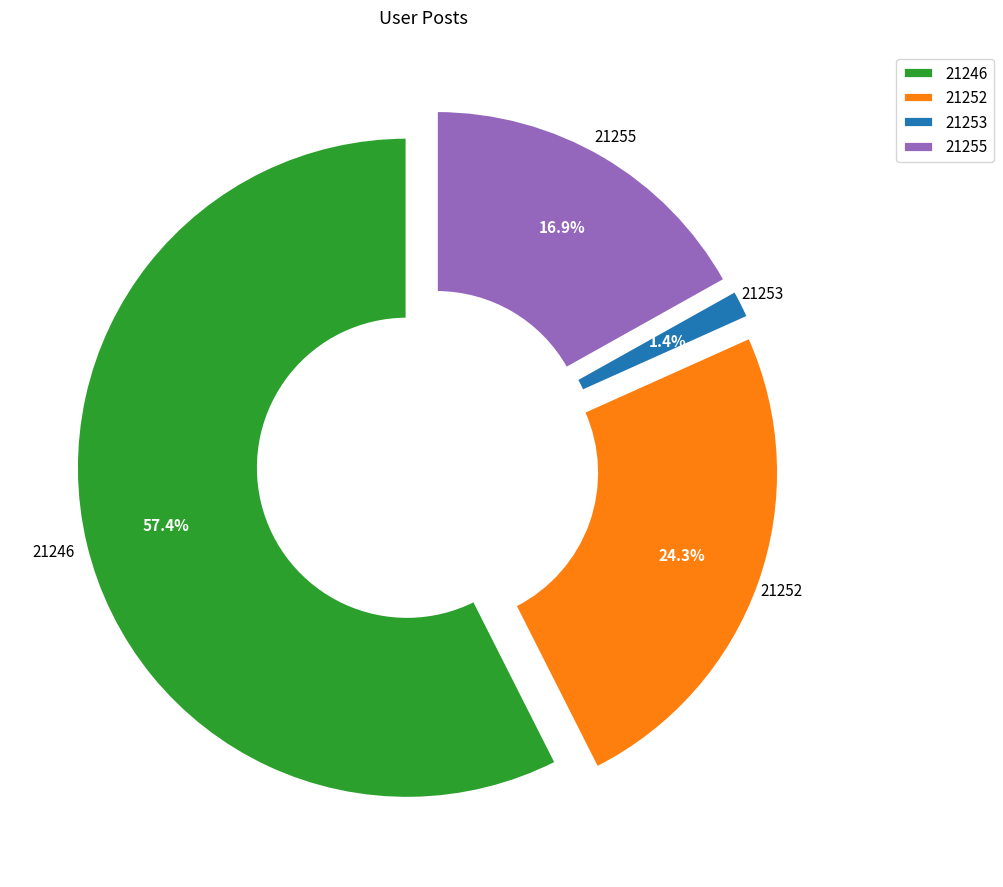

To the nearest percent, what is the combined percentage of 21252 and 21253?

26%